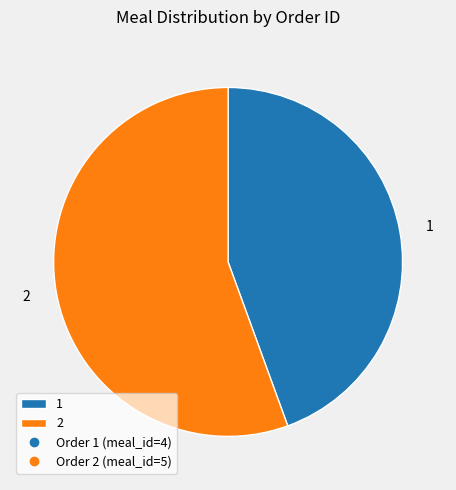

Is the sum of 1 and 2 greater than half?

Yes